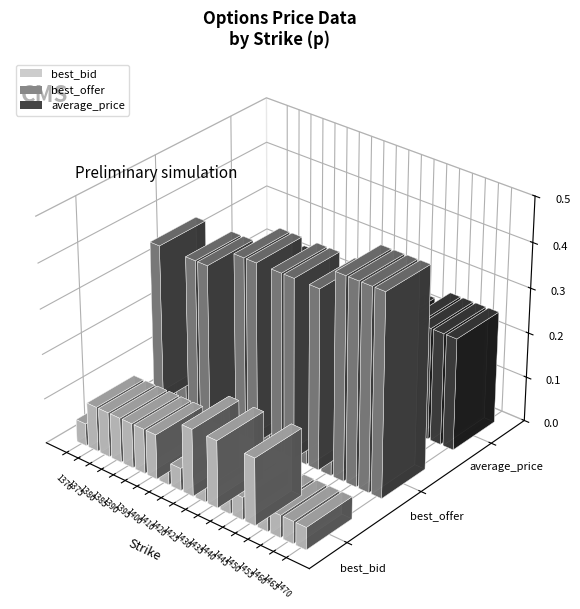

How many groups of bars are there?

19